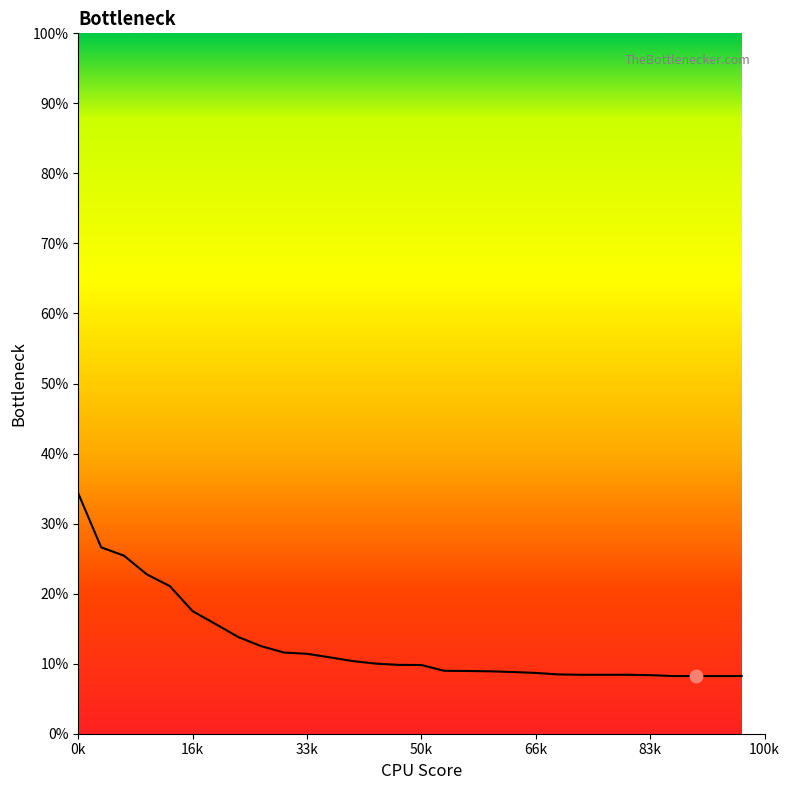

What is the difference between the maximum and minimum values?

26.1